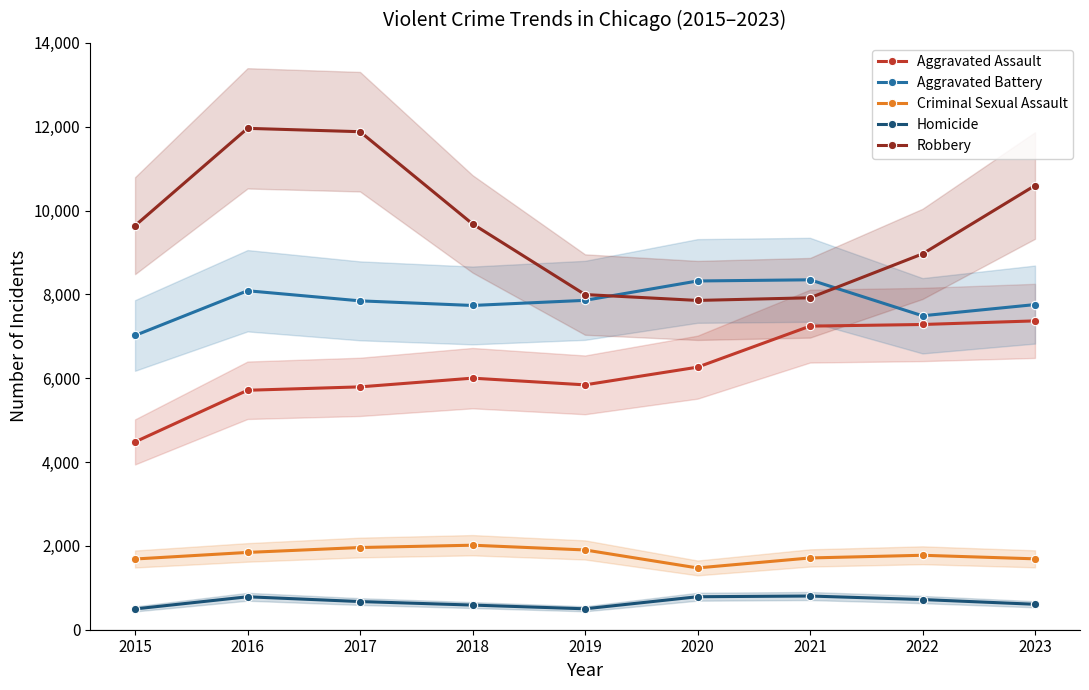

Is the value of Robbery at 2015 greater than the value of Aggravated Battery at 2018?

Yes